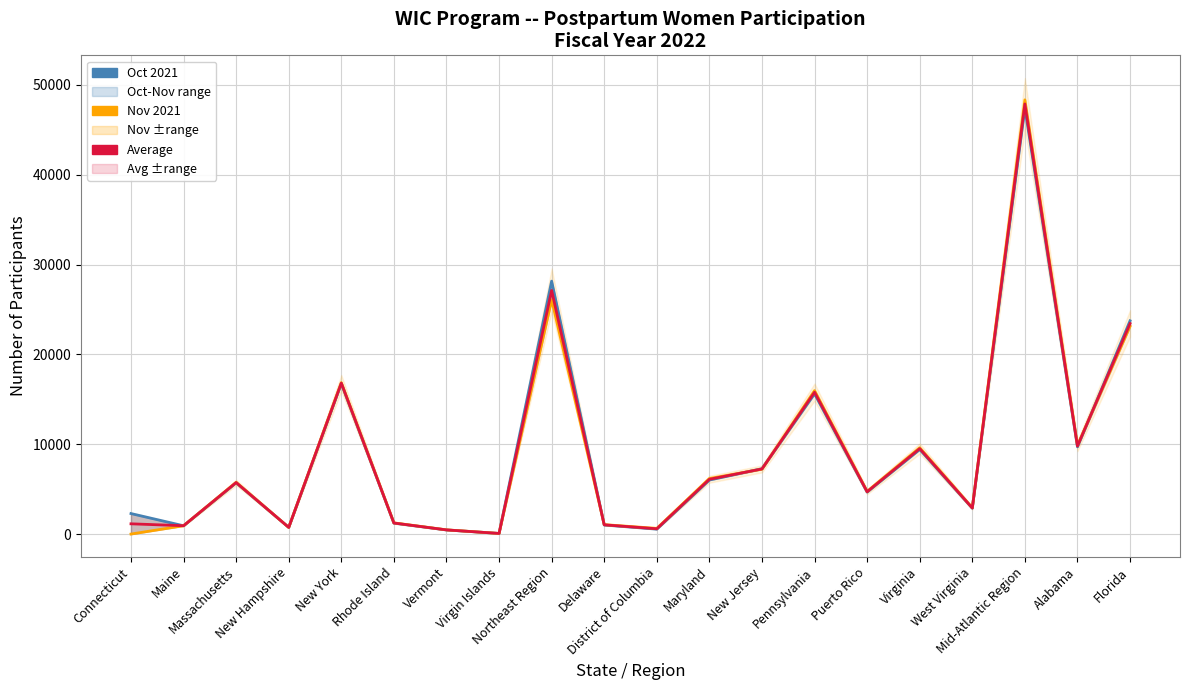

How many lines are shown in the chart?

3